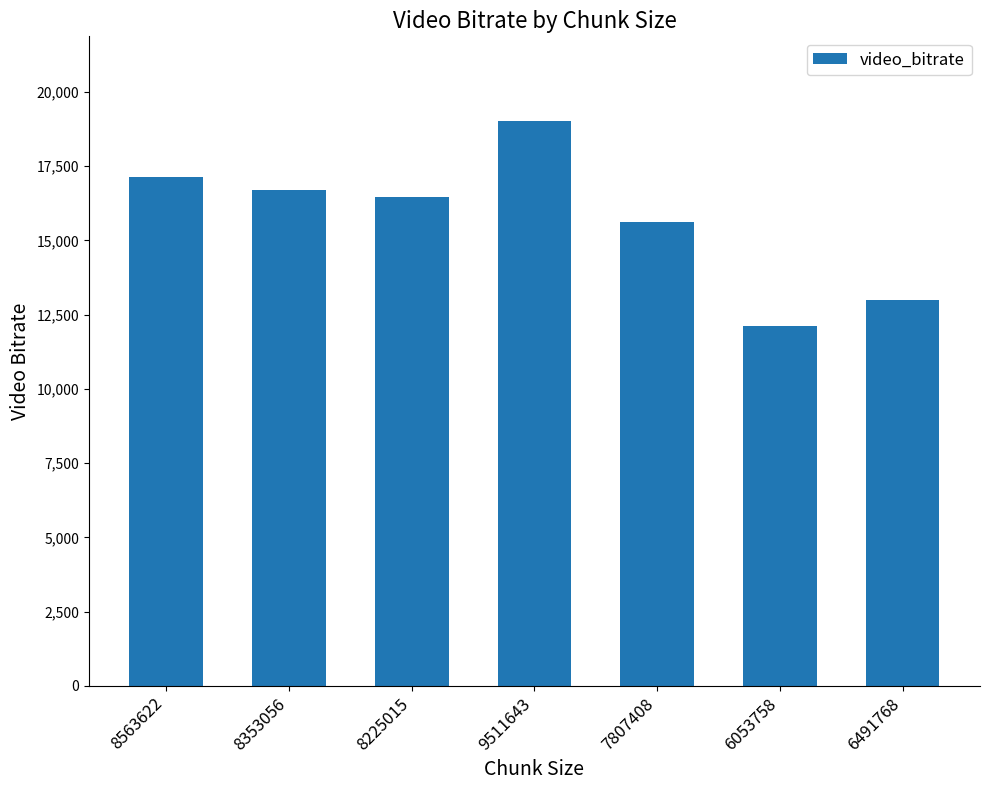

How many data points does each series have?

7